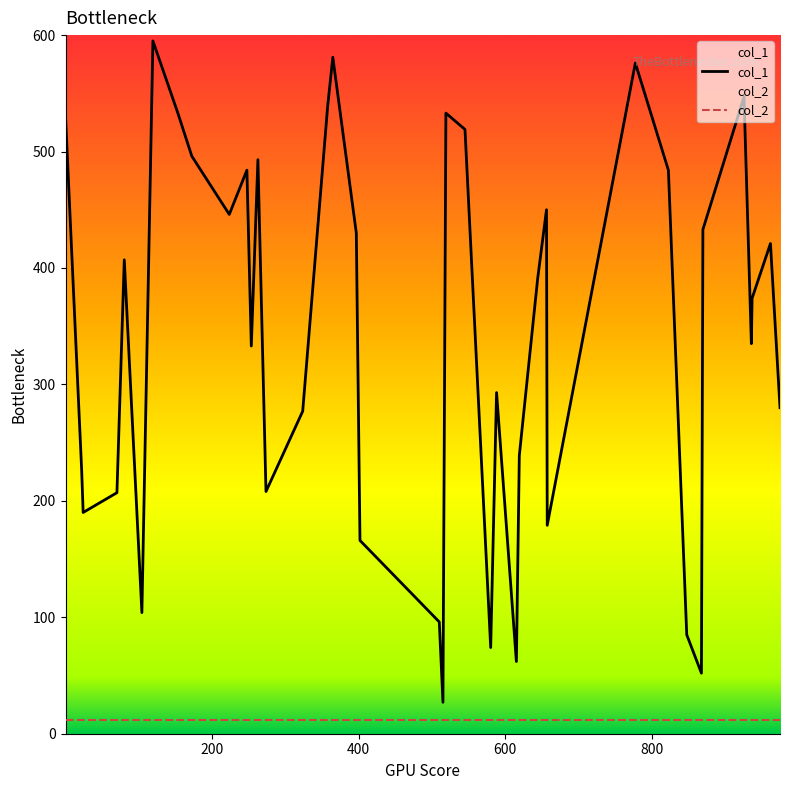

True or false: col_1 and col_2 cross at least once.

False